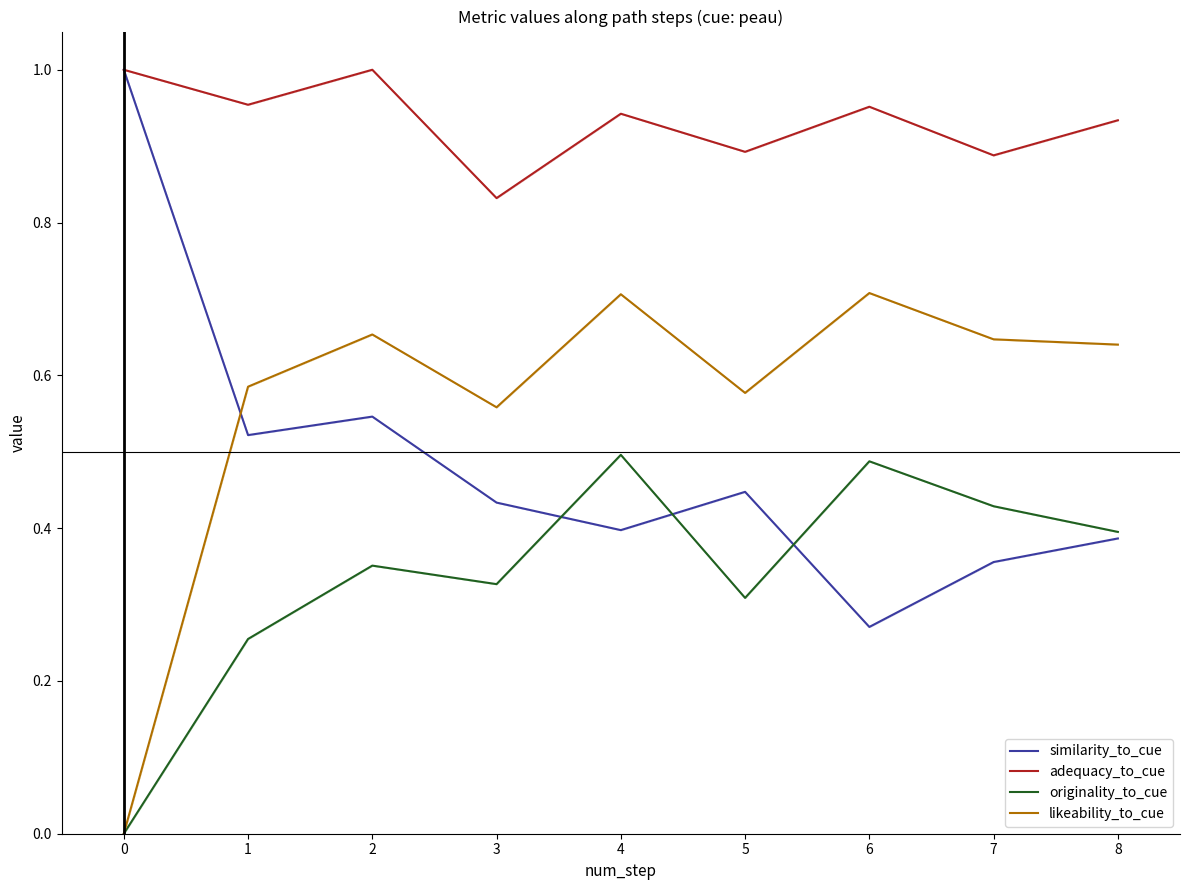

Which has a higher value, 4 or 7?

4